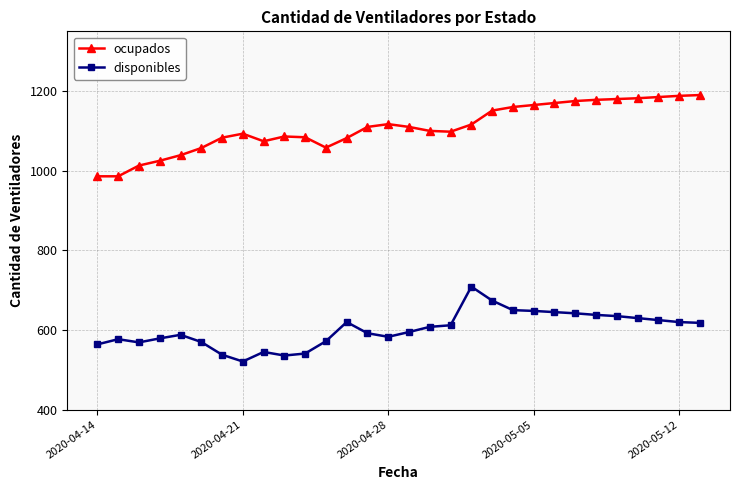

What is the minimum value shown in the chart?

521